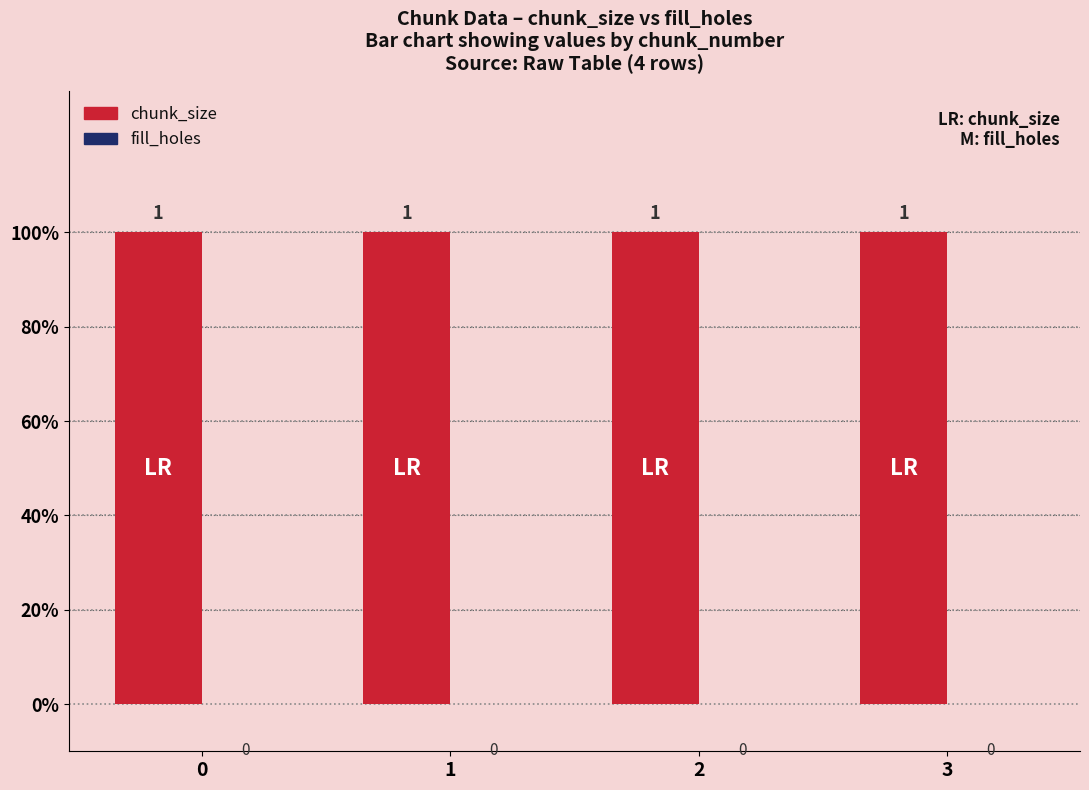

The fill_holes series shows 0 at 2. True or false?

True